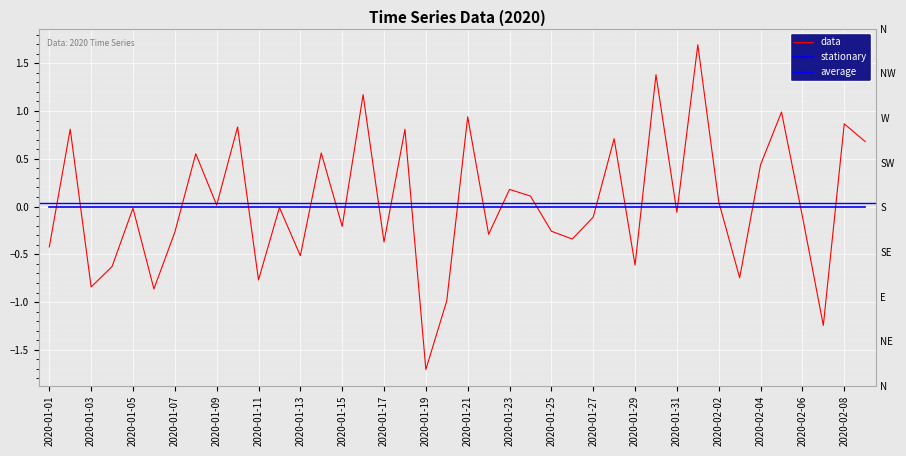

Between 2020-02-09 and 2020-01-14, which is larger?

2020-02-09